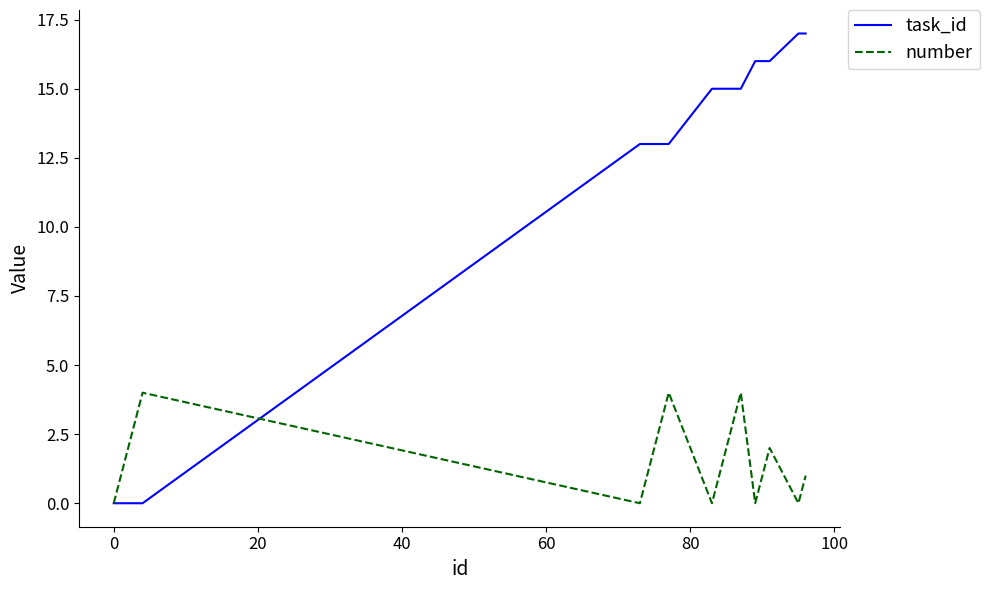

What is the greatest value displayed?

17